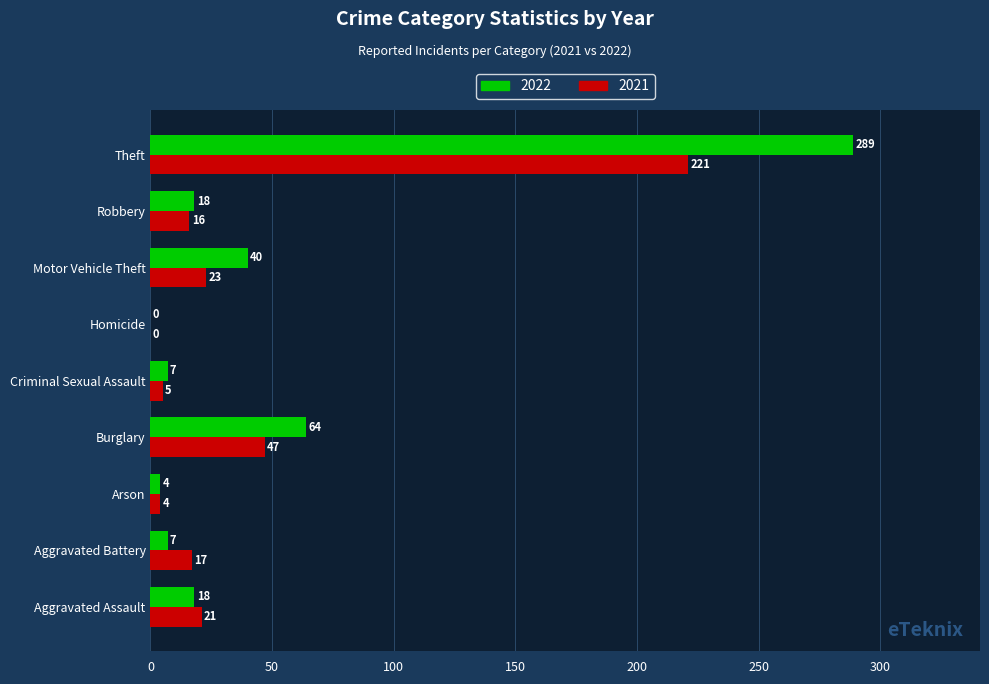

Between Arson and Criminal Sexual Assault, which series saw the biggest shift?

2022